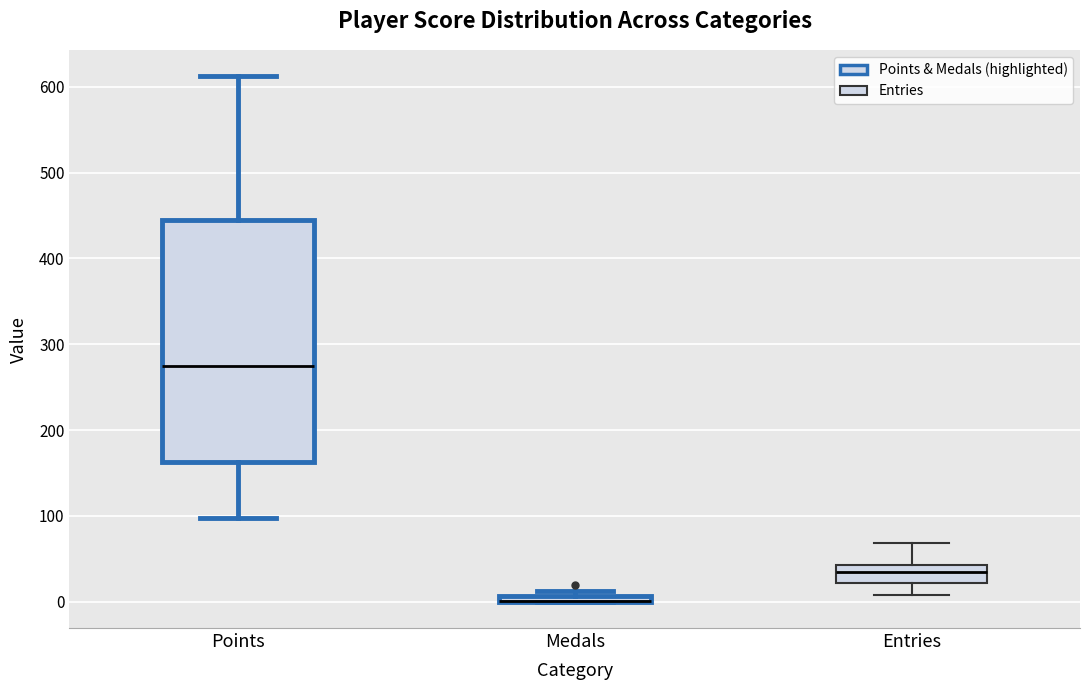

Which box is the tallest, from its lower edge to its upper edge?

Points